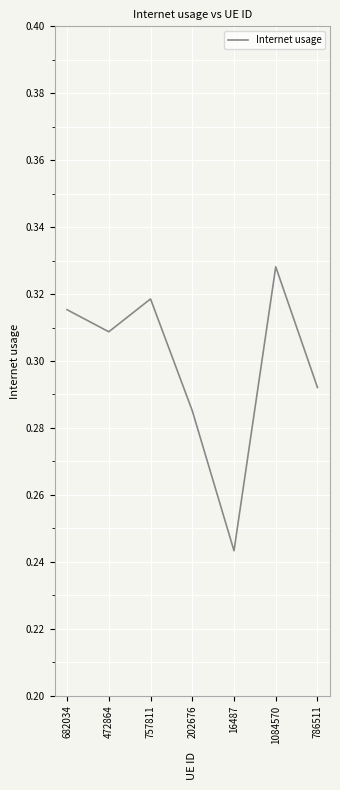

How many interior local valleys (lower than both neighbors) does the data have?

2